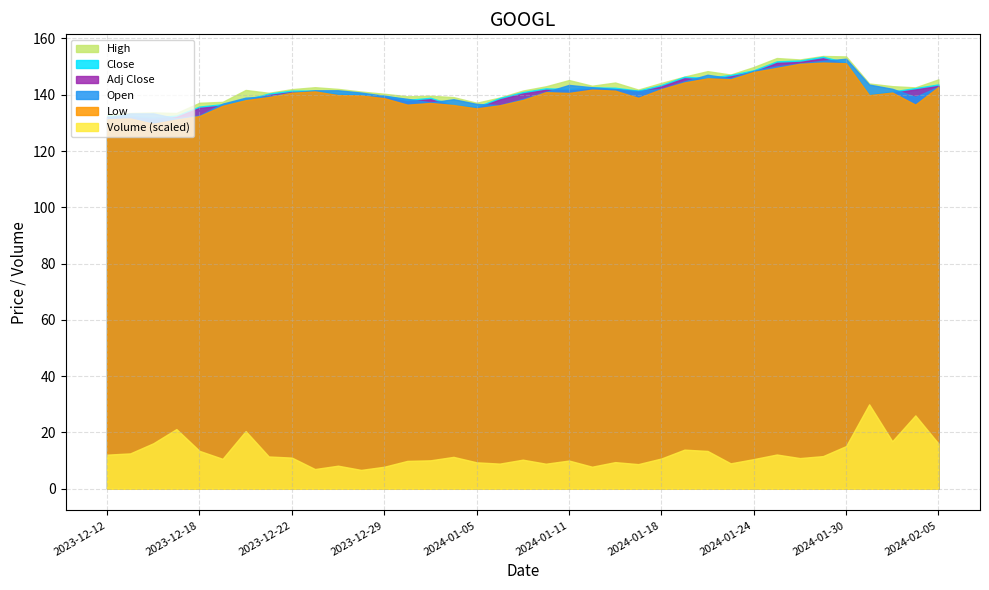

What is the total value across all series at 2024-01-30?

775.1